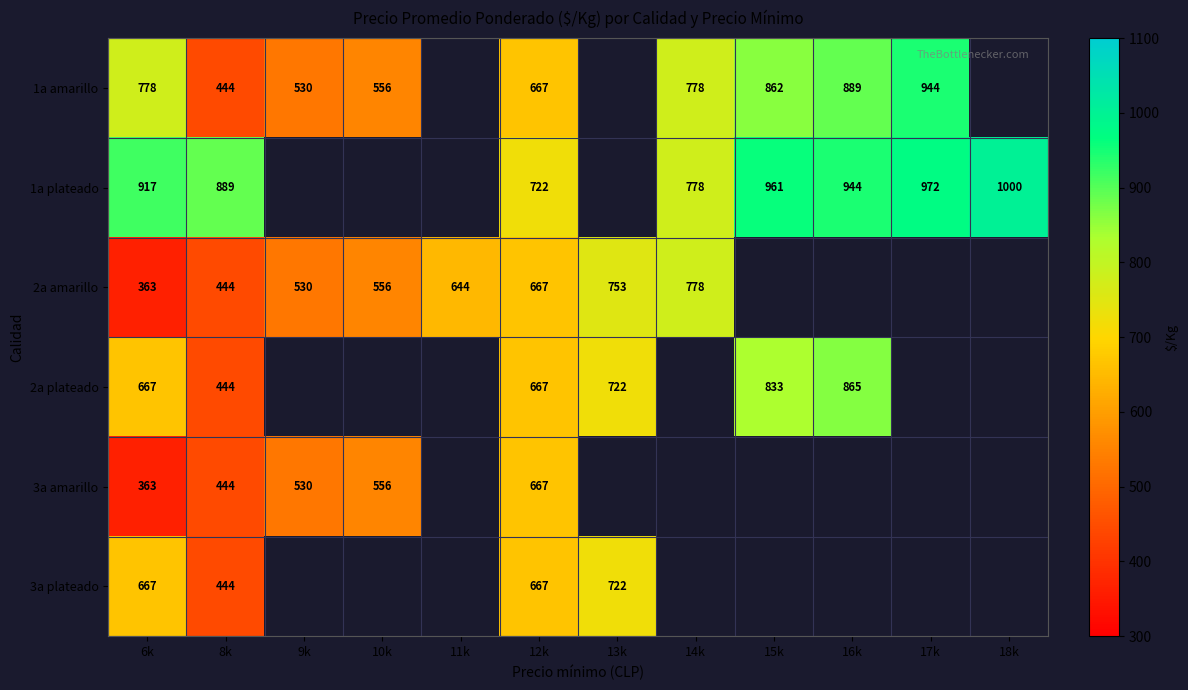

What is the difference between the 2a amarillo values at 6k and 12k?

304